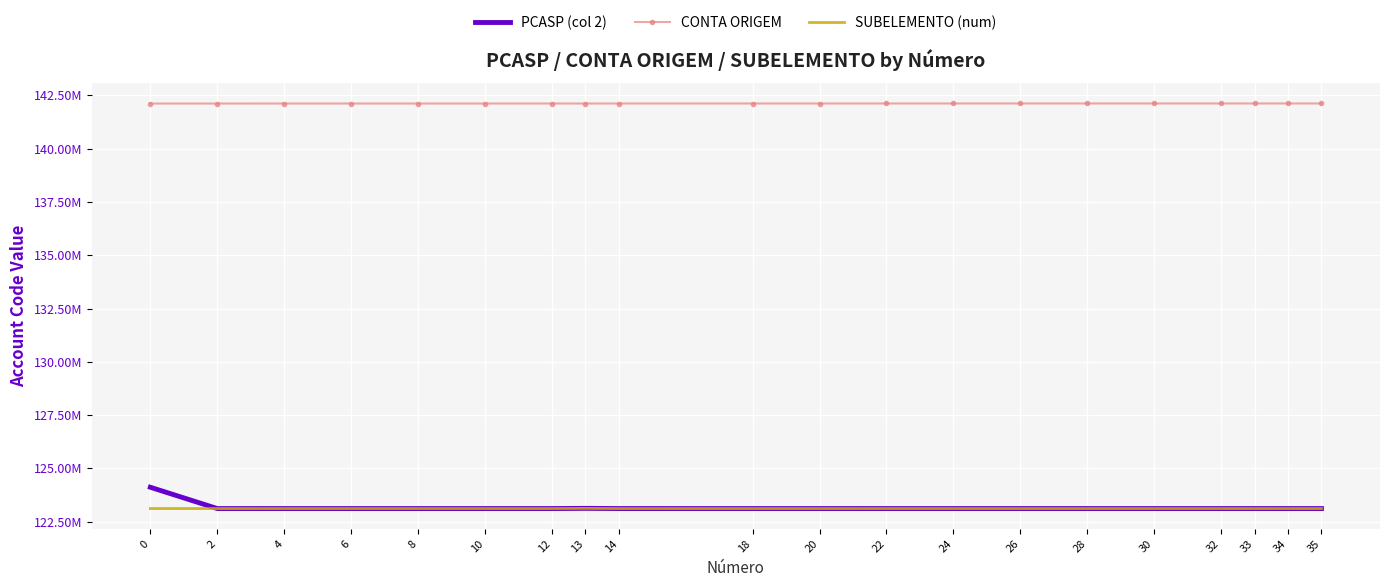

What are all the series names shown in the legend?

PCASP (col 2), CONTA ORIGEM, SUBELEMENTO (num)